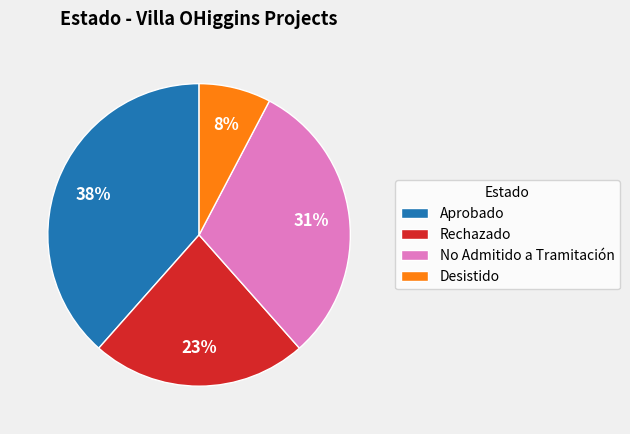

The No Admitido a Tramitación slice represents 31% of the pie. True or false?

True